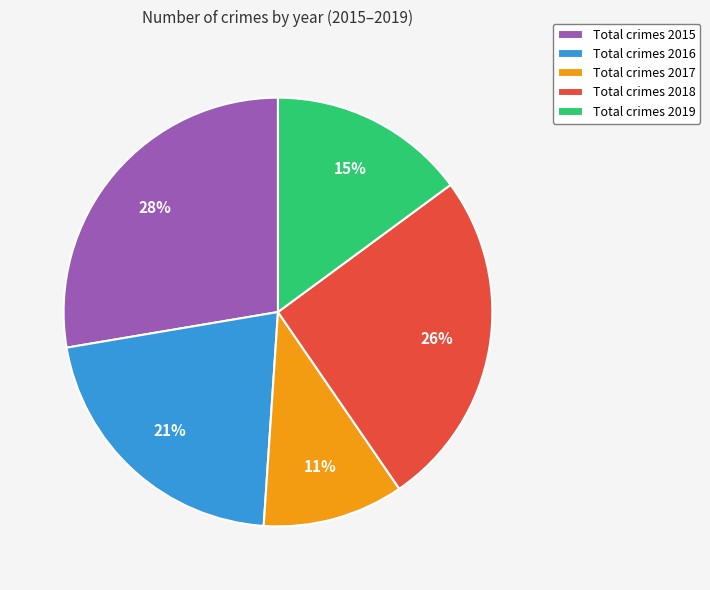

The Total crimes 2016 slice represents 21% of the pie. True or false?

True